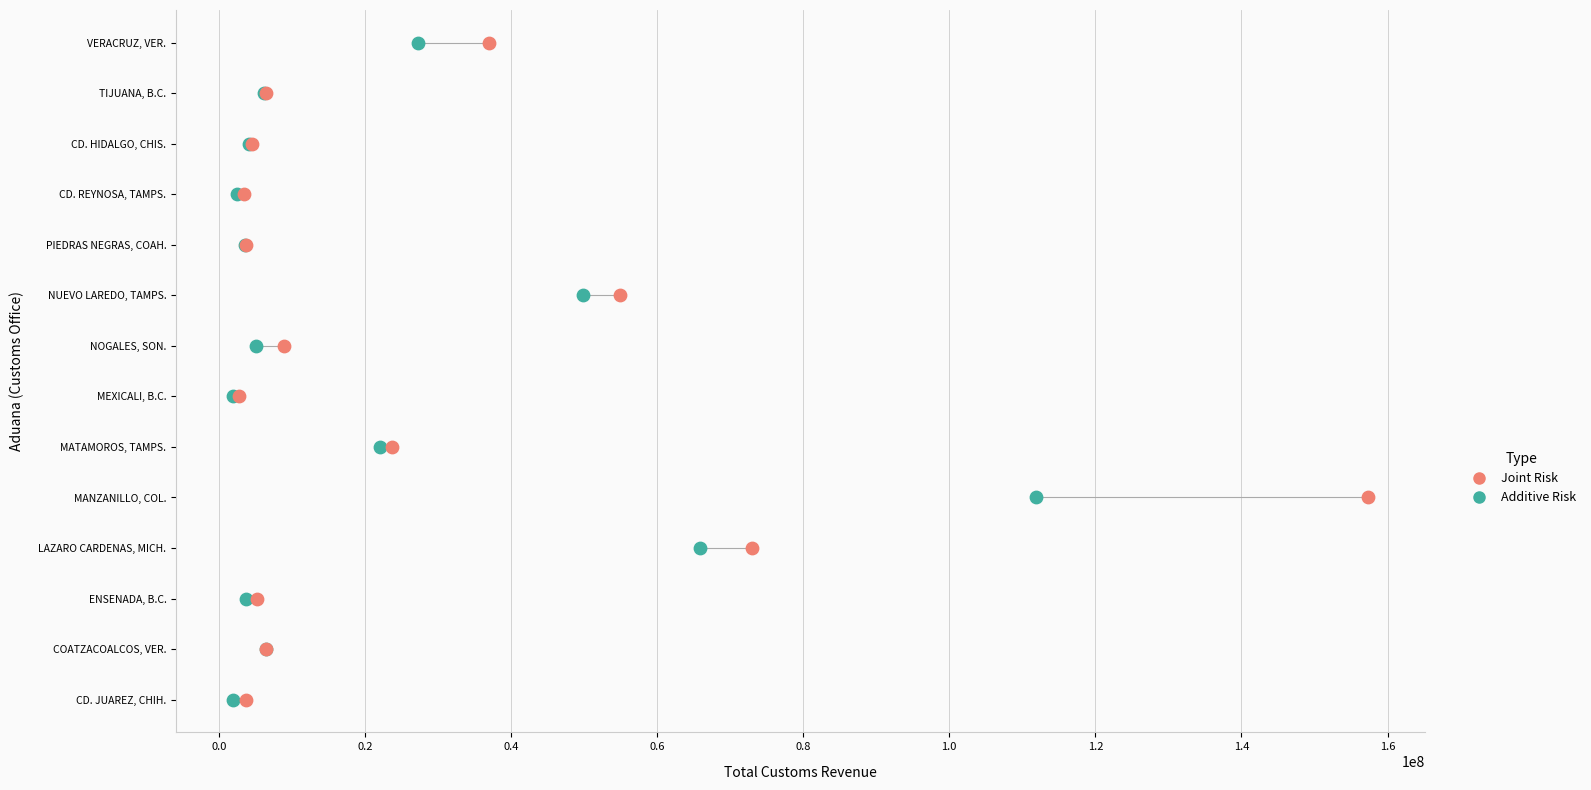

What are all the series names shown in the legend?

Joint Risk, Additive Risk